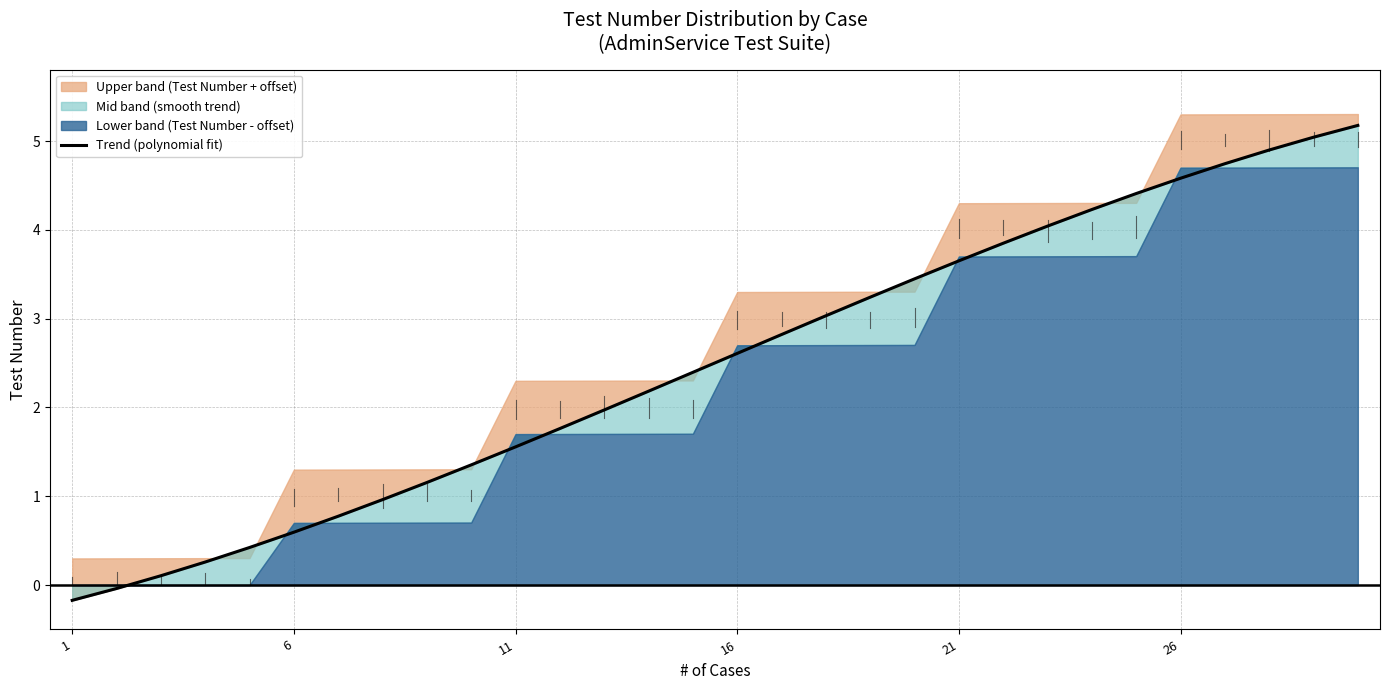

At which label is the value closest to 2?

12